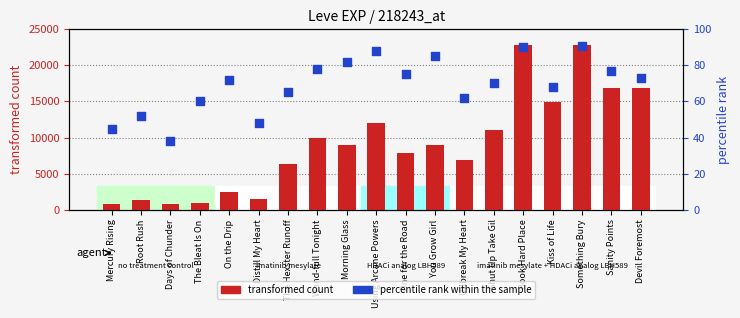

At how many categories does at least one series exceed 22150?

2